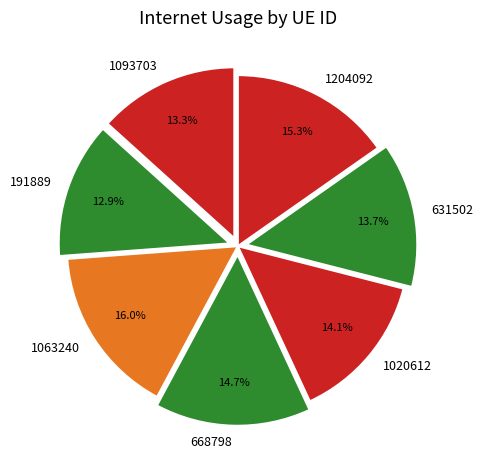

Which slice is the largest?

1063240